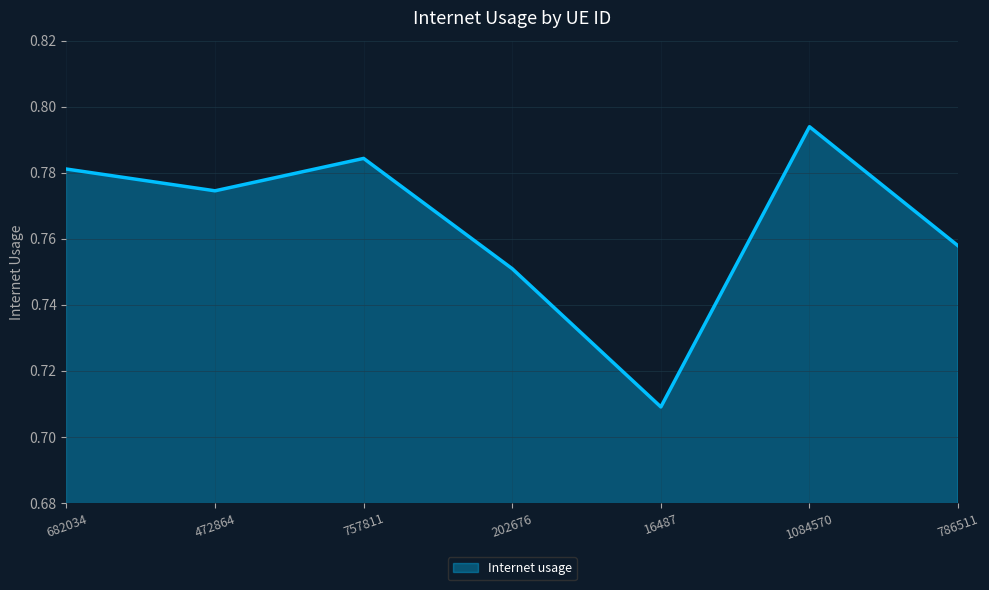

Does the chart have visible grid lines?

Yes